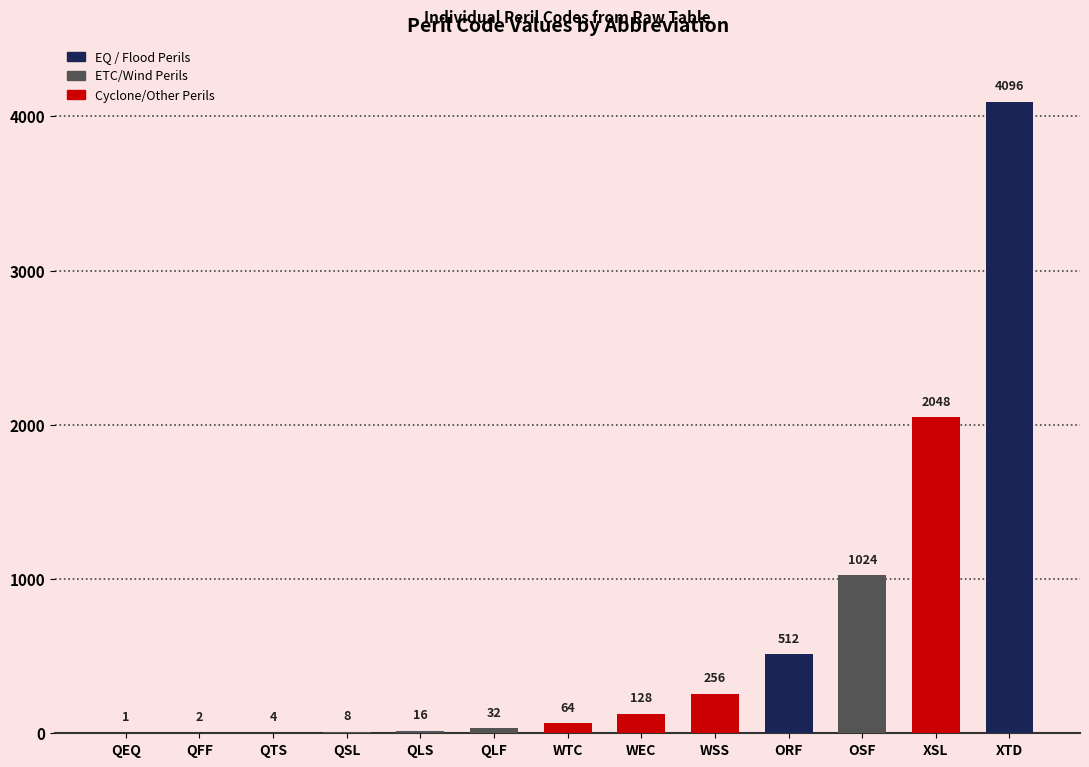

What is the greatest value displayed?

4096